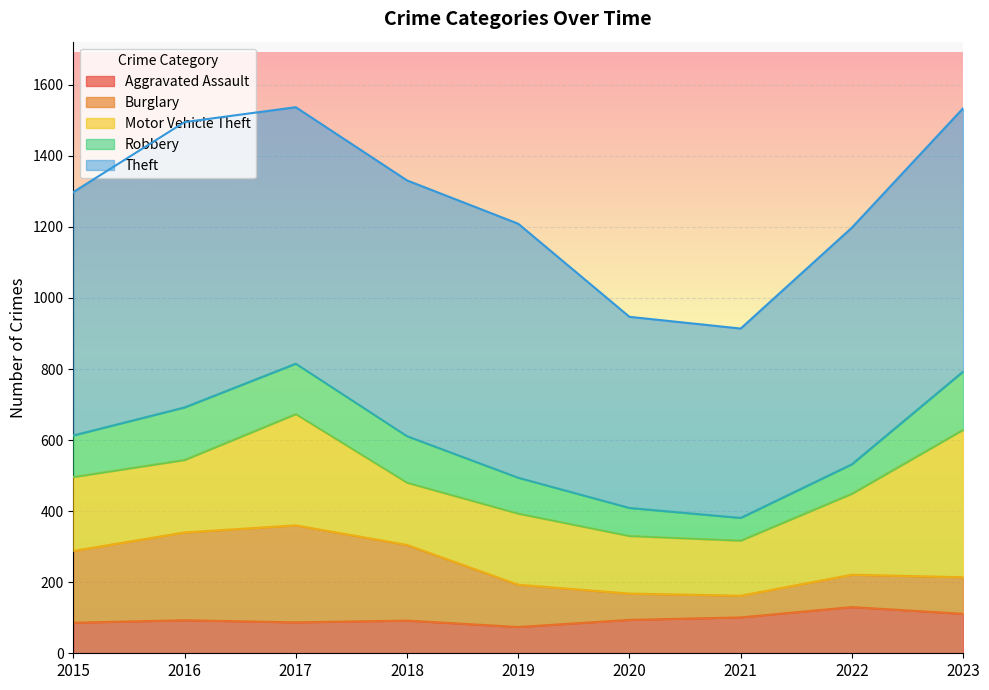

Which label corresponds to the largest value in the chart?

2016